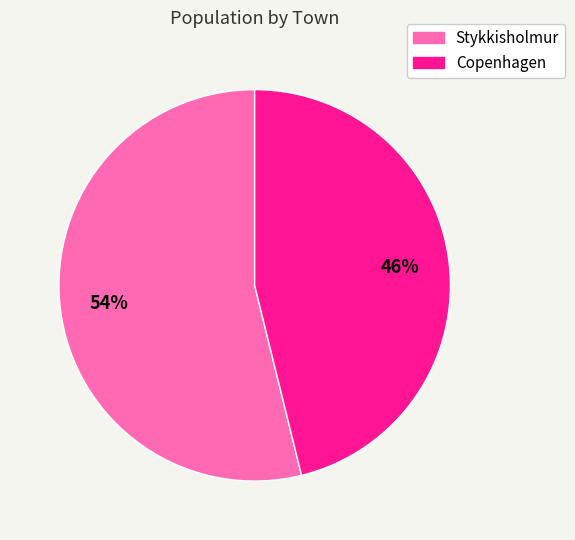

How many segments does this pie chart have?

2